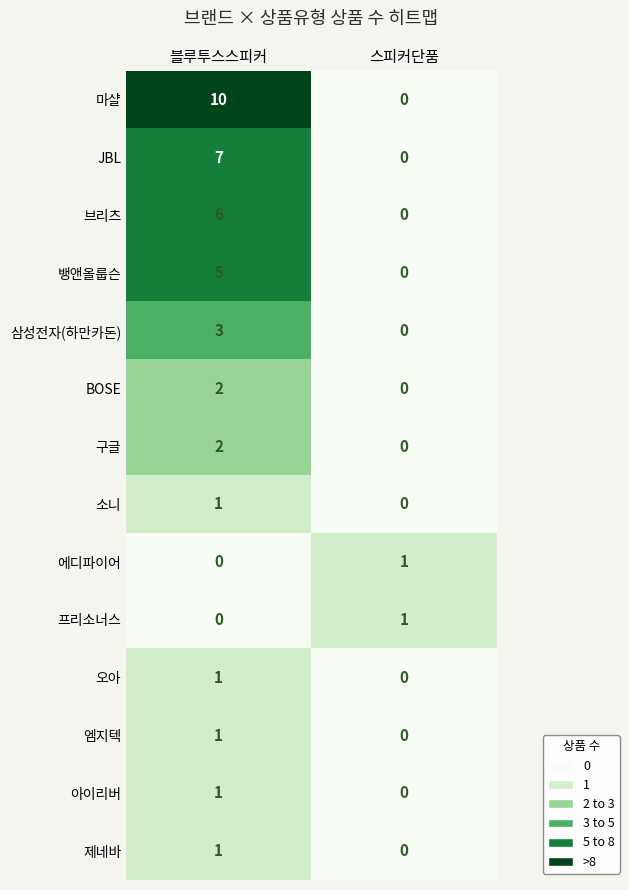

Which series has the widest spread of values?

마샬